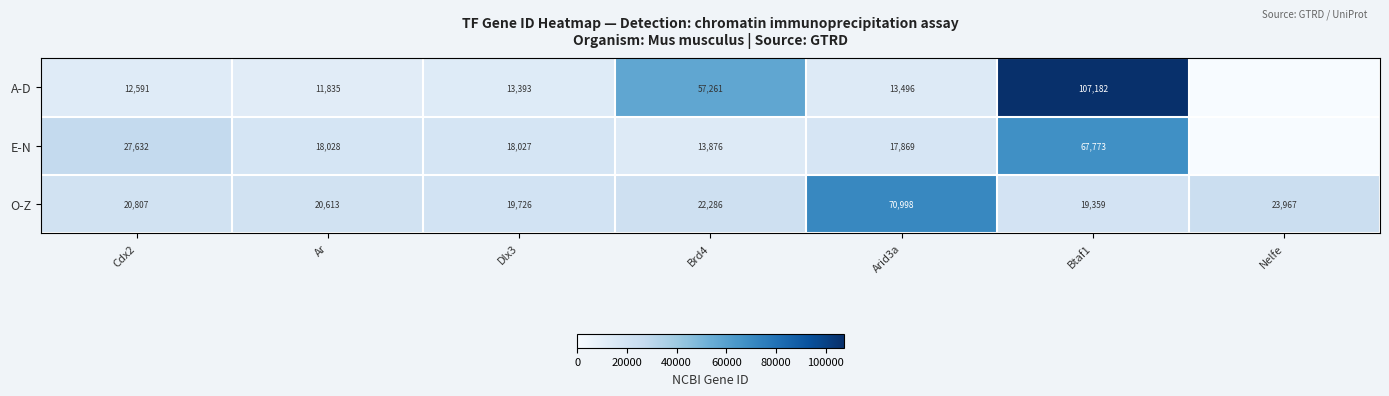

What value does the O-Z series have at Brd4, to the nearest 100?

22300